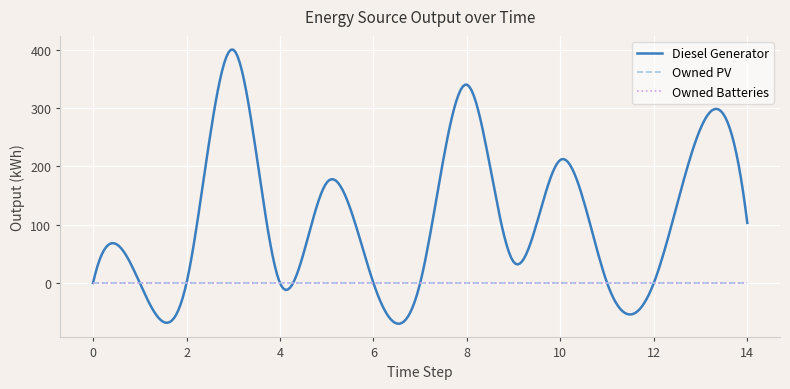

Count the number of categories in the chart.

15